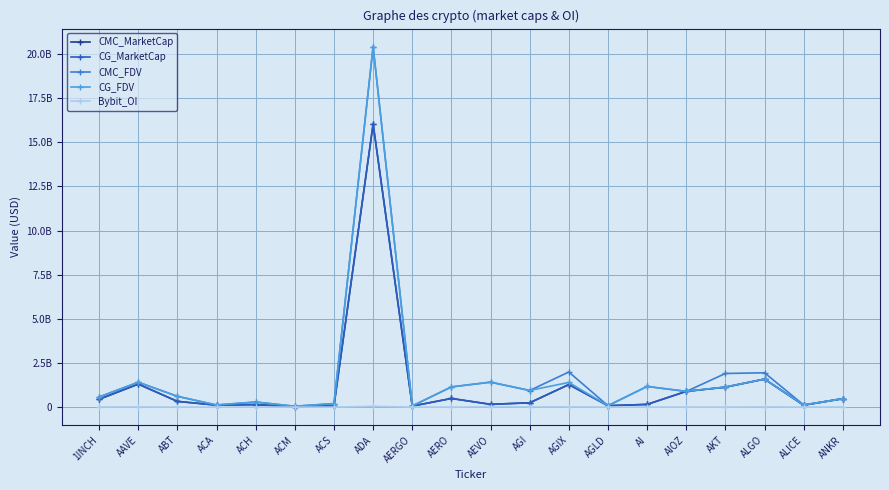

Where is the first local minimum for CG_FDV?

ACA